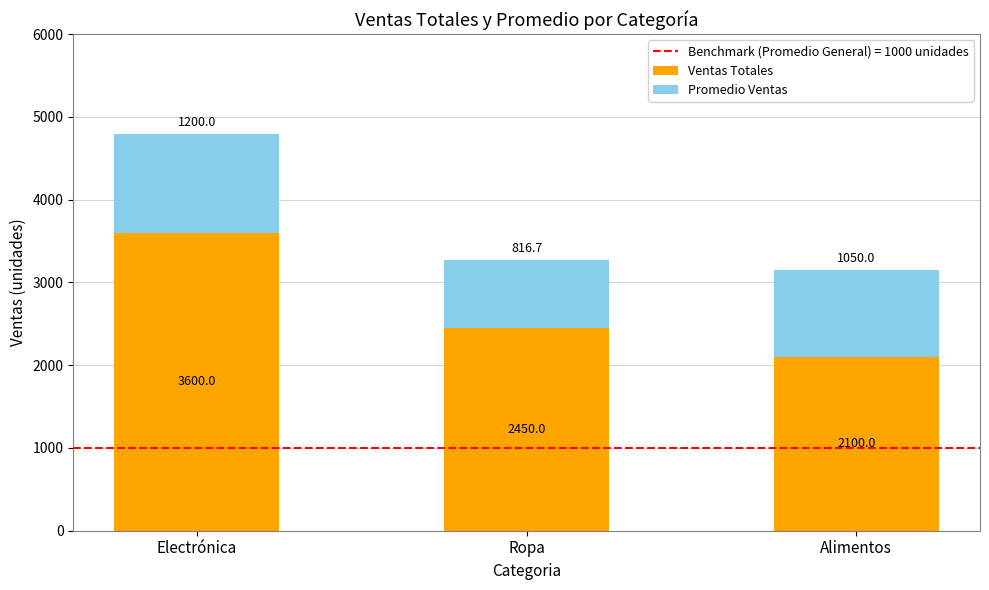

At which label is Ventas Totales closest to 2850?

Ropa